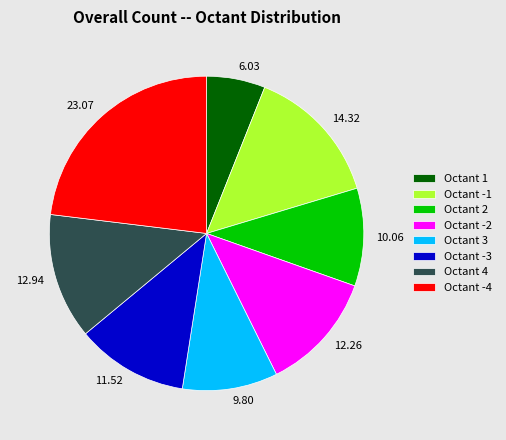

Count the number of slices in the pie.

8